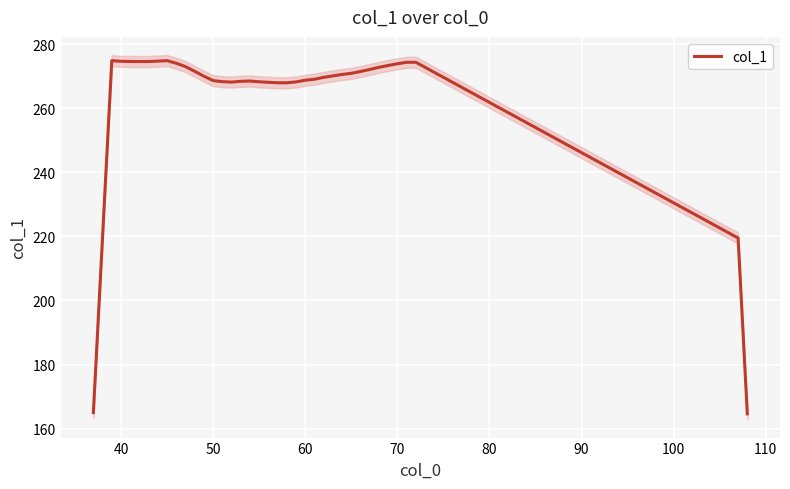

How many categories are shown in the chart?

38